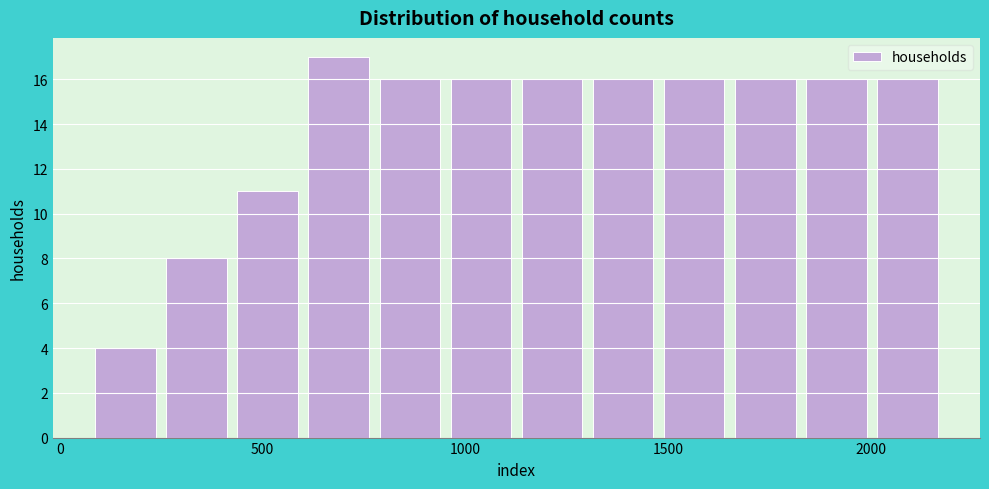

Around what value on the x-axis is the tallest bar? Give the approximate position of its centre, as read against the axis.

700